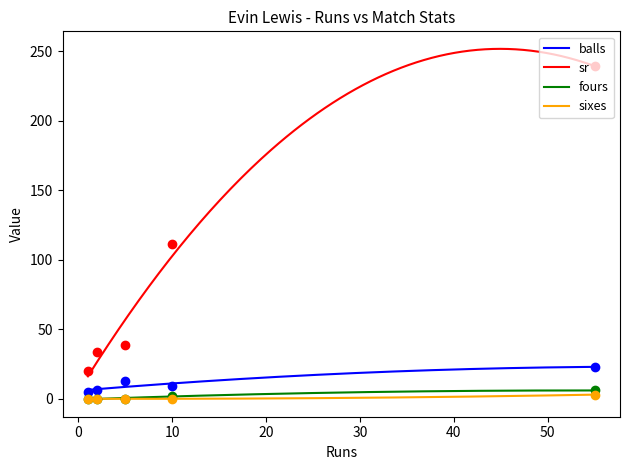

What is the total value across all series at 2?

39.3